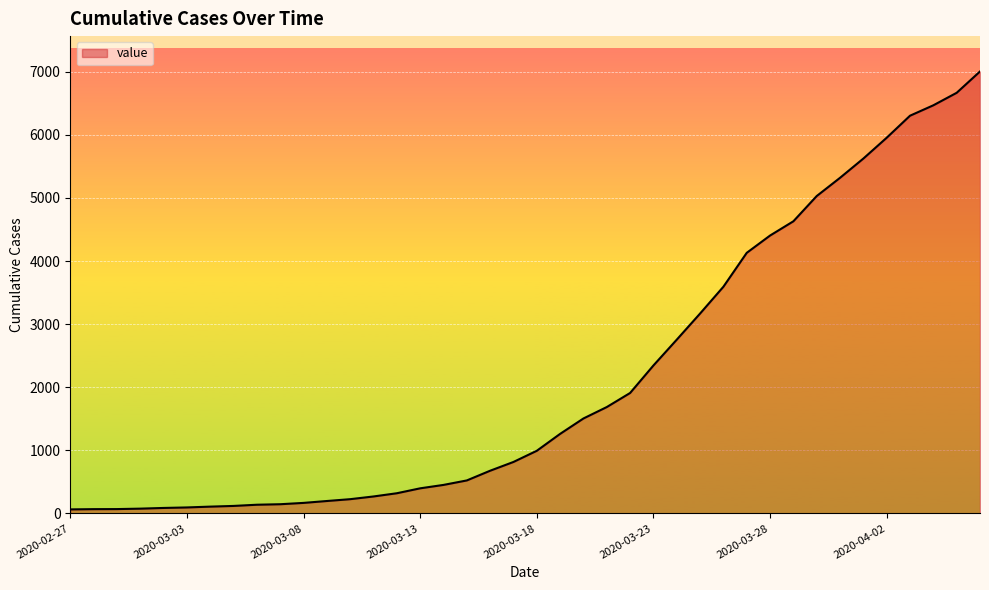

What is the maximum value shown in the chart?

7004